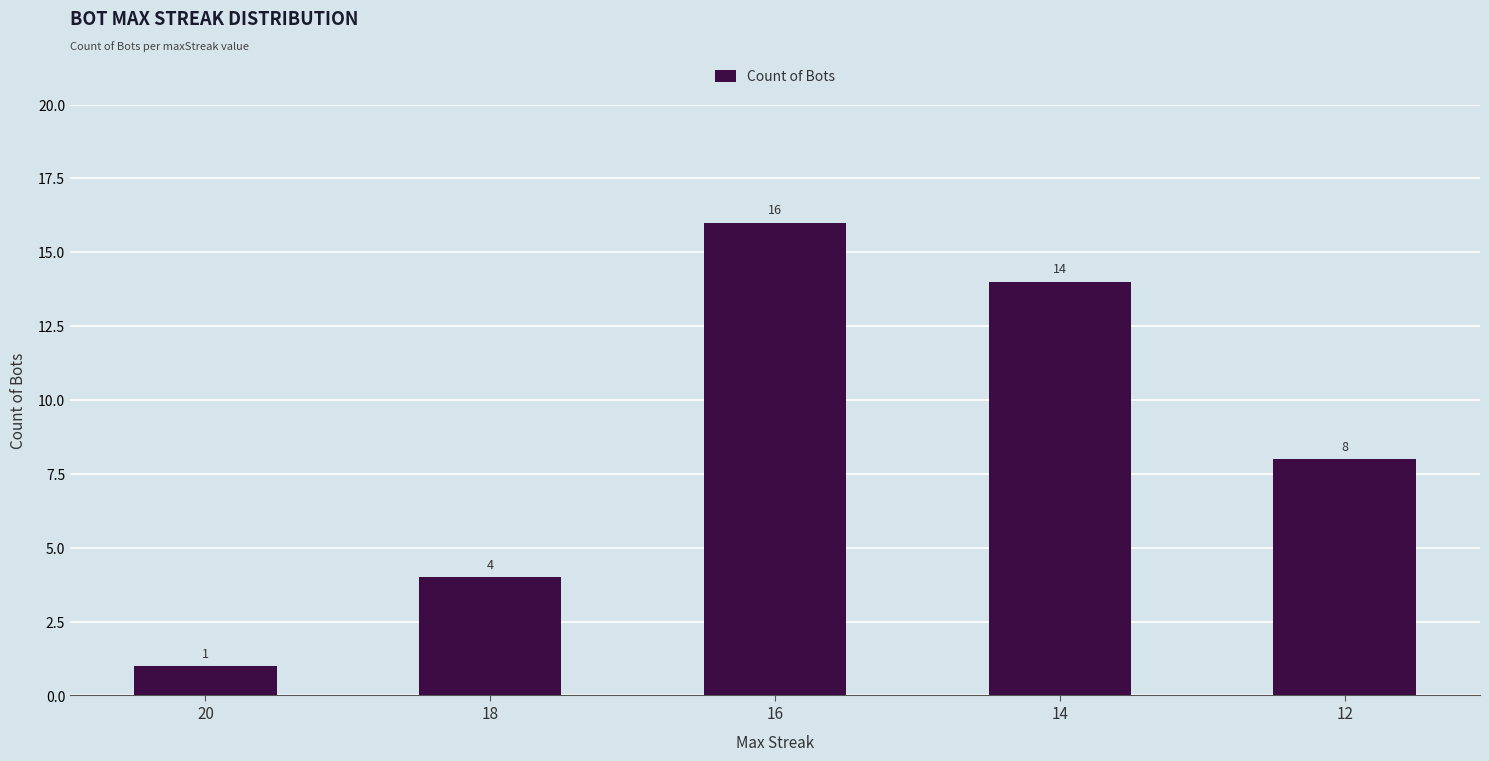

Reading left to right, what are all the values shown in this chart?

1	4	16	14	8